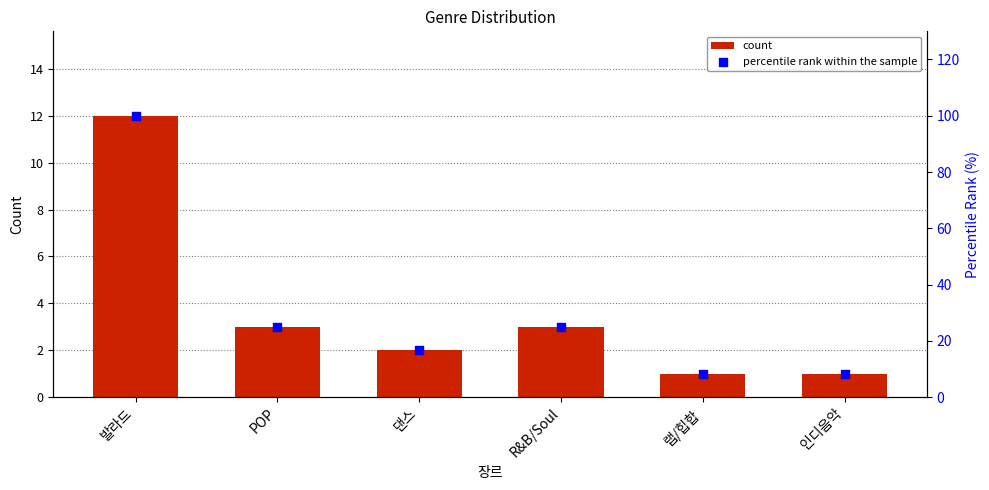

What are all the series names shown in the legend?

count, percentile rank within the sample